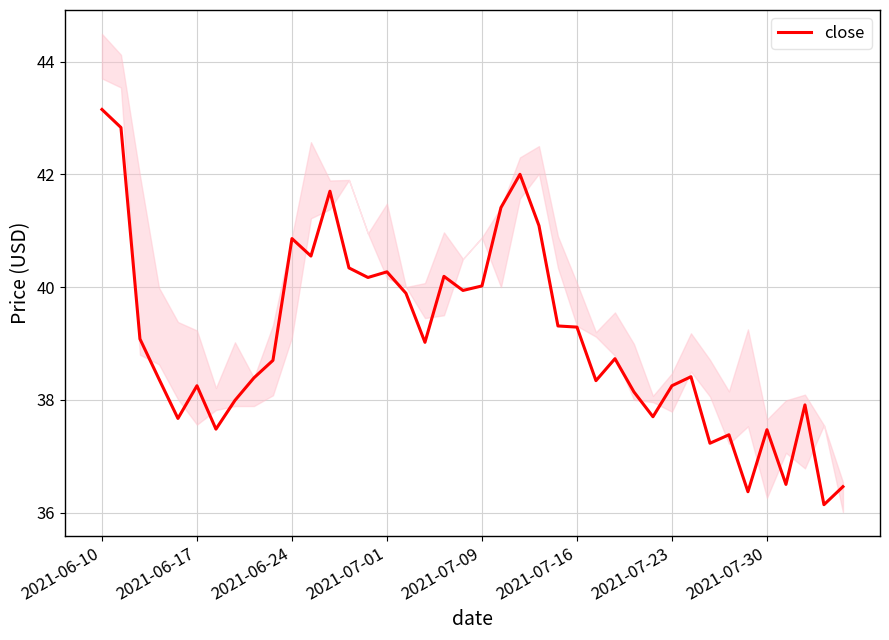

What is the difference between the maximum and minimum values?

7.0